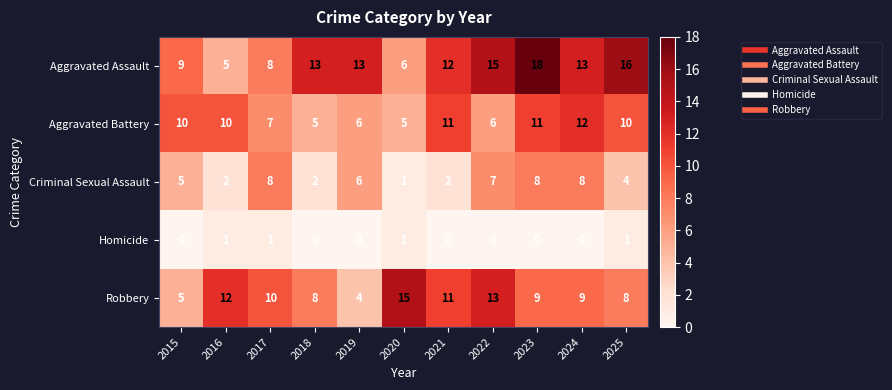

How many series are shown in this chart?

5